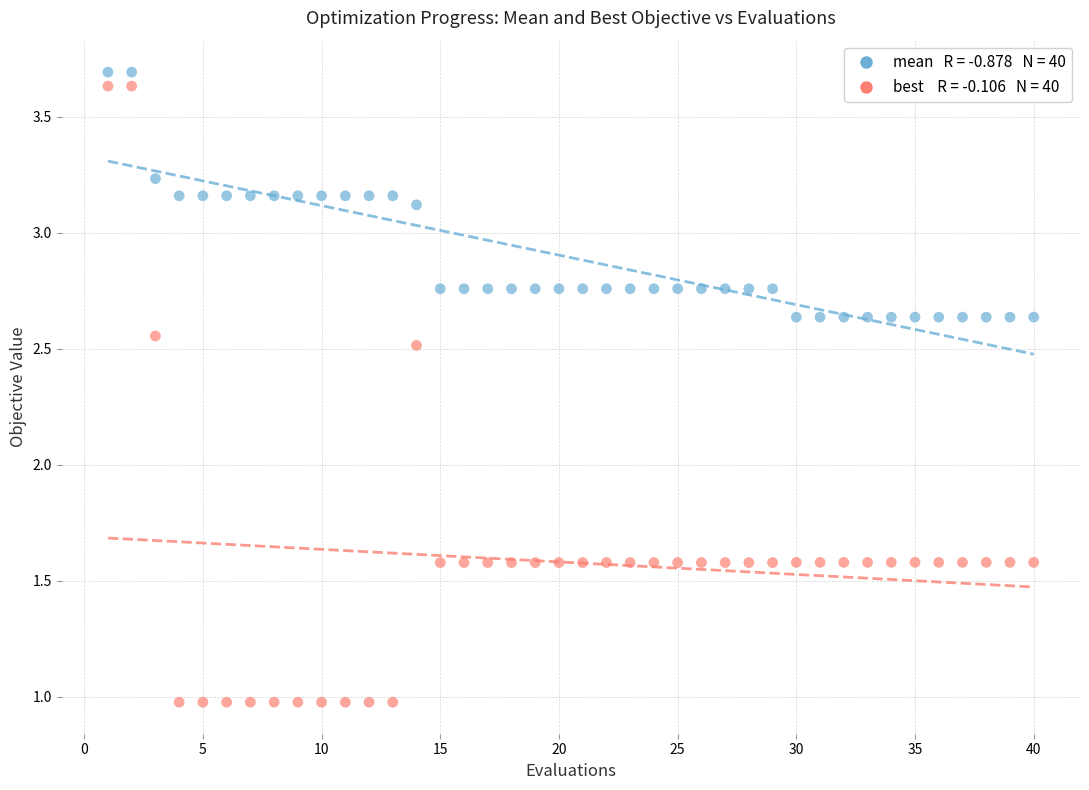

Across all data points, what is the range of Y values (max minus min)?

2.7